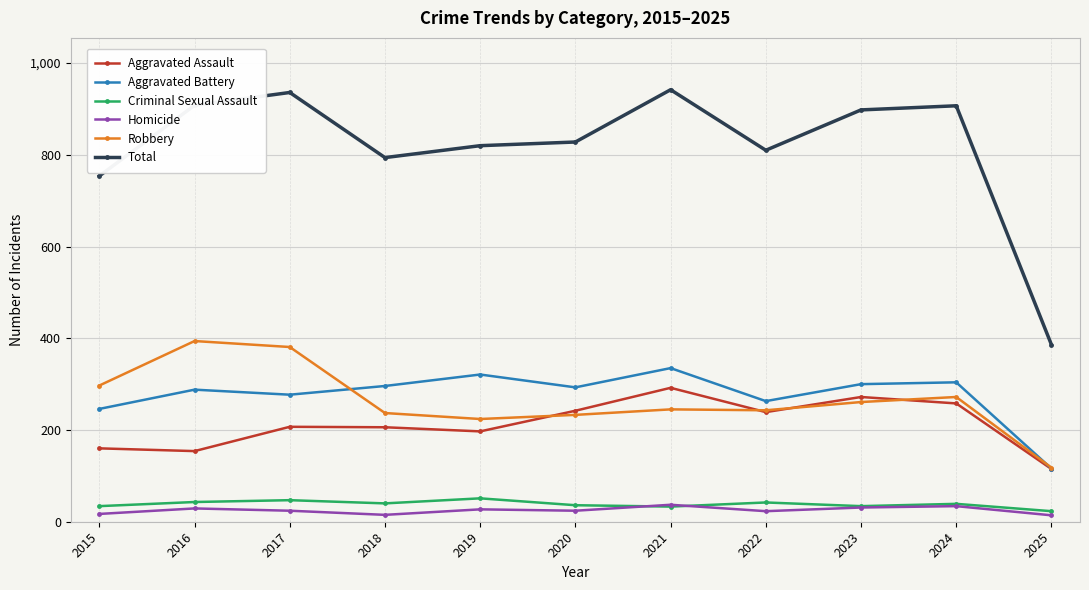

At 2020, list the series in order from largest to smallest.

Total, Aggravated Battery, Aggravated Assault, Robbery, Criminal Sexual Assault, Homicide